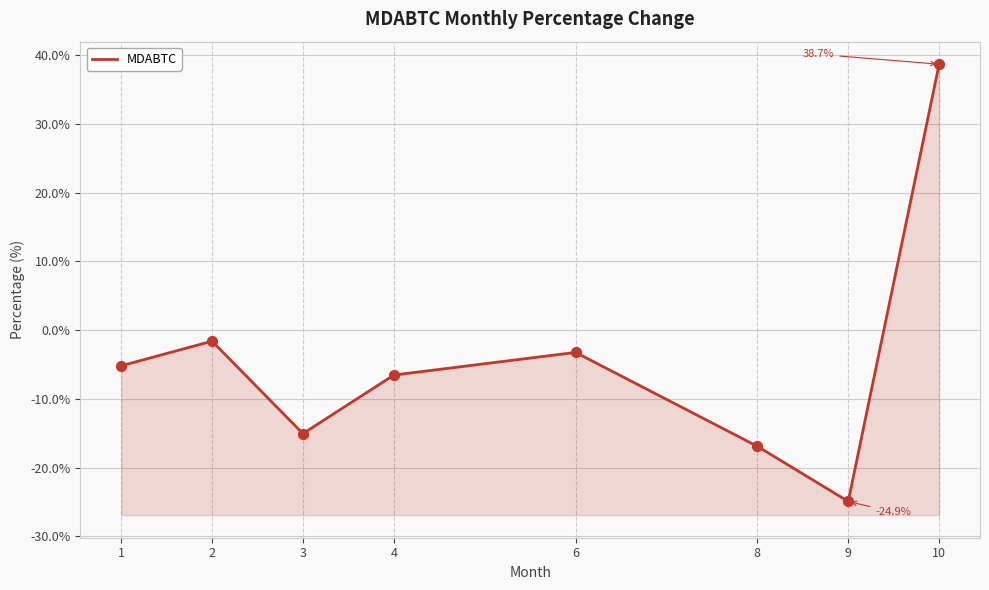

Which has a higher value, 3 or 8?

3